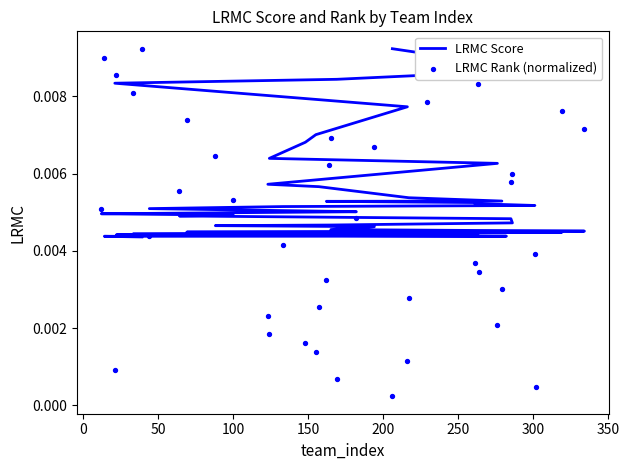

Which series contains the lowest Y value?

LRMC Rank (normalized)